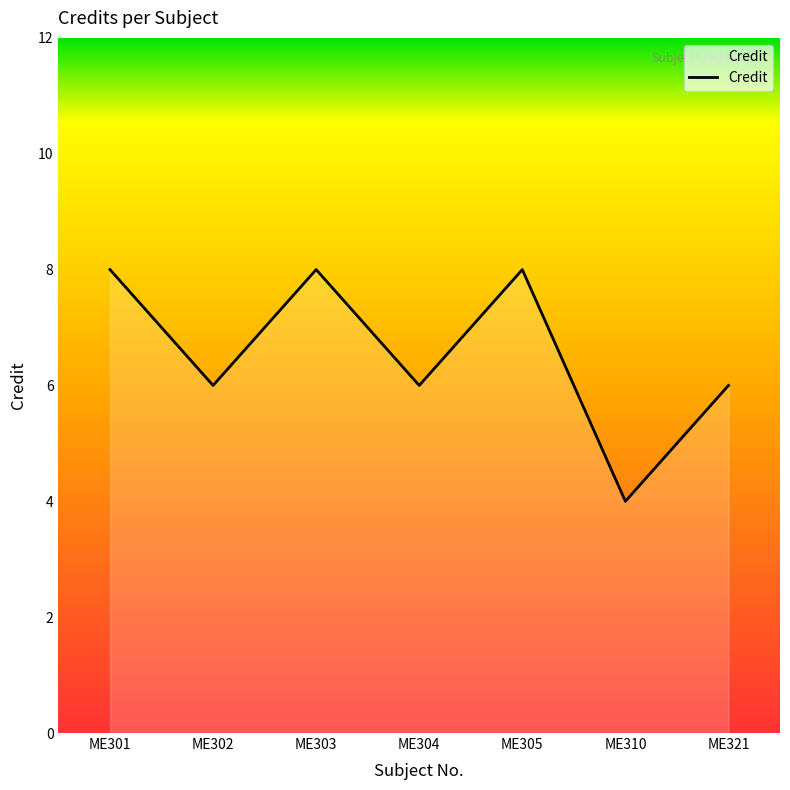

What is the change in value from ME302 to ME310?

-2